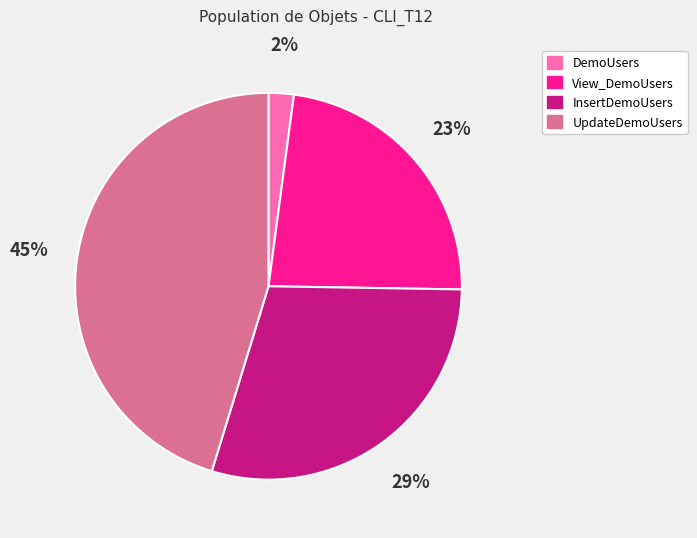

Rank the categories by value from highest to lowest.

UpdateDemoUsers, InsertDemoUsers, View_DemoUsers, DemoUsers